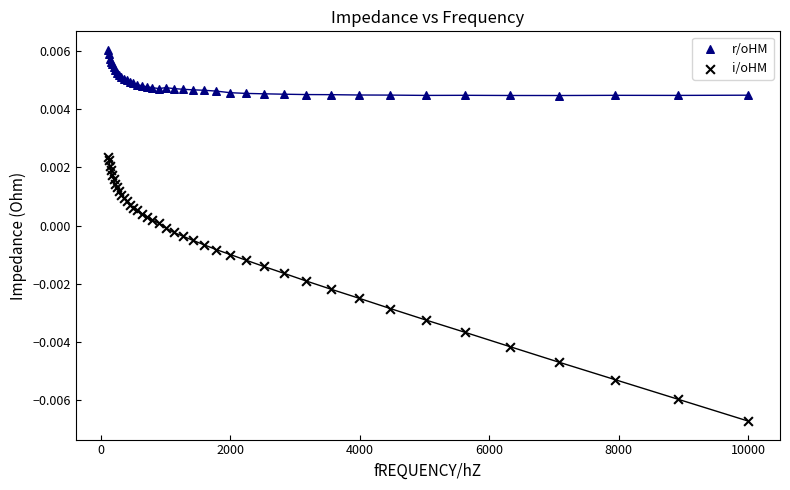

Which series has the largest Y range (max minus min)?

i/oHM